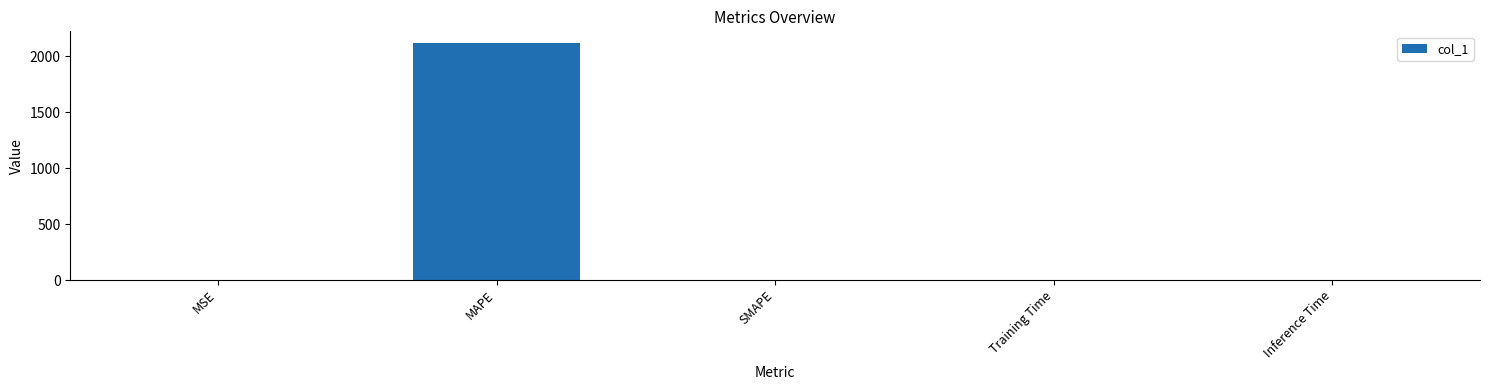

Is it true that the value at MAPE is 2117.0?

True